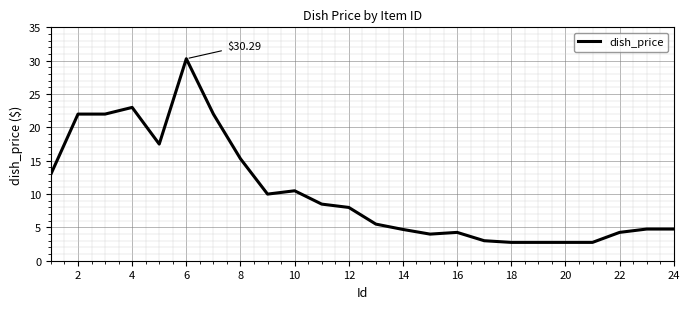

What is the difference between the maximum and minimum values?

27.5